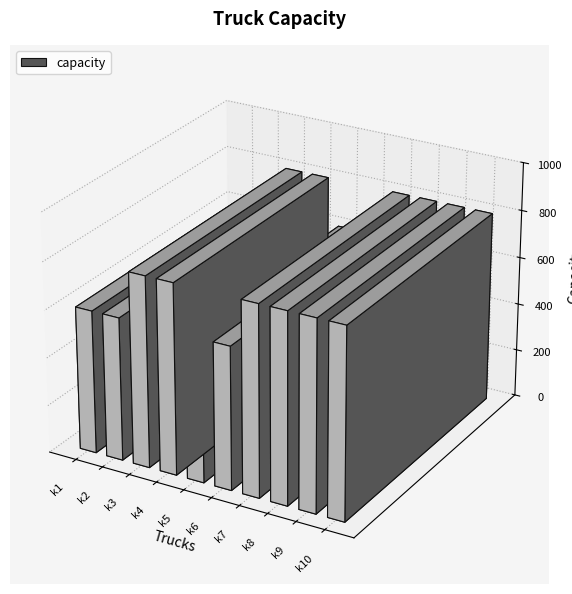

Is it true that the value at k5 is 600?

True